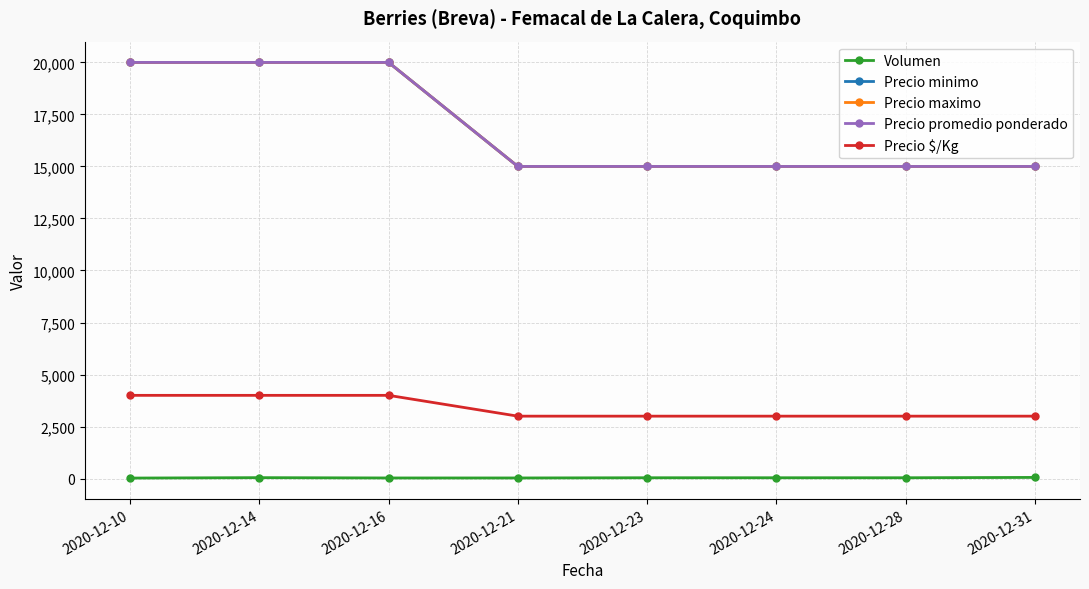

Where is Precio minimo nearest to the value 17500?

2020-12-10